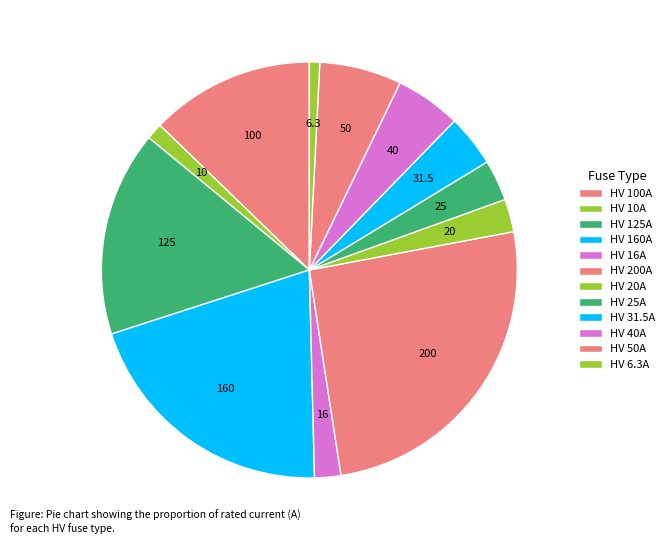

Rank the categories by value from highest to lowest.

HV 200A, HV 160A, HV 125A, HV 100A, HV 50A, HV 40A, HV 31.5A, HV 25A, HV 20A, HV 16A, HV 10A, HV 6.3A